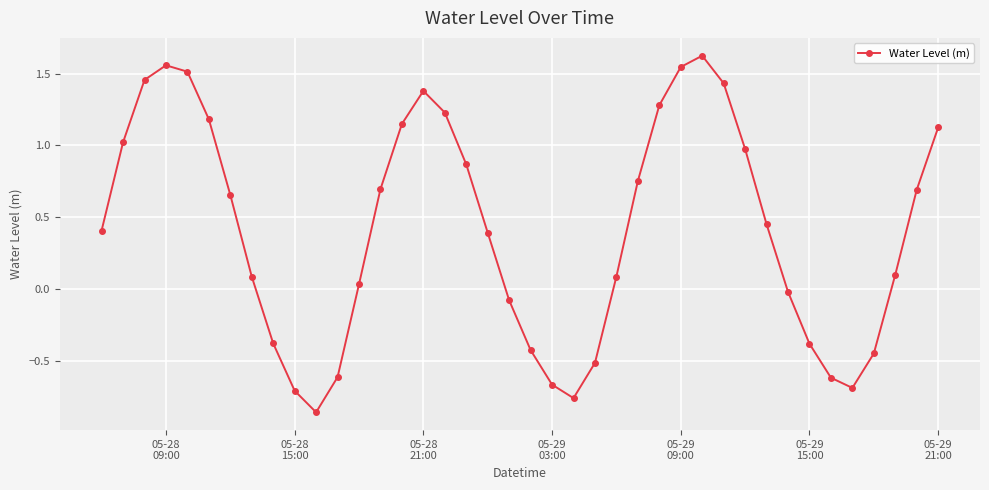

How many interior local peaks (higher than both neighbors) does the data have?

3